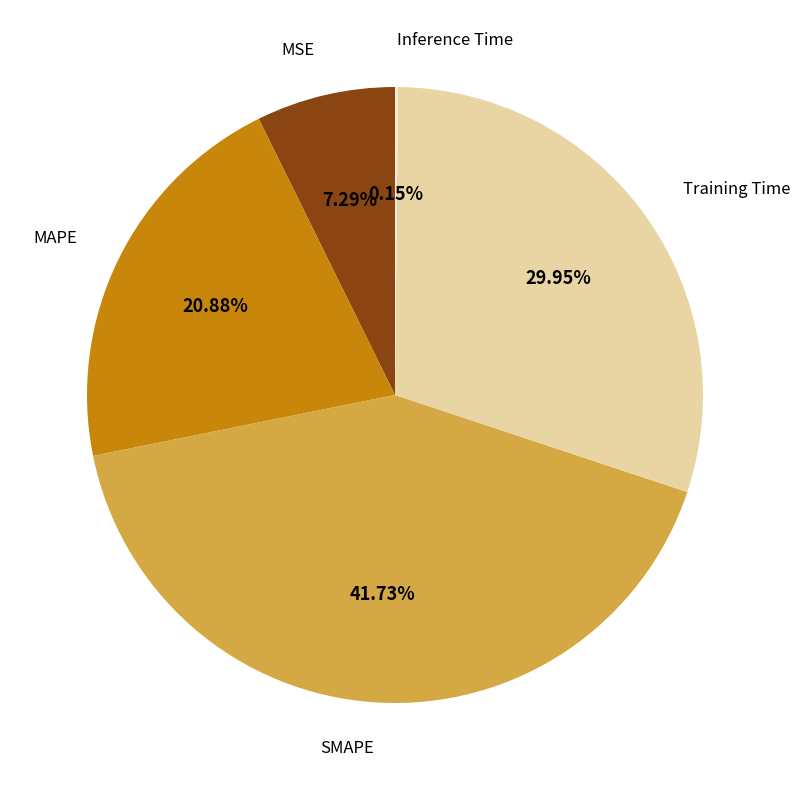

Is there any slice that represents more than half of the pie?

No